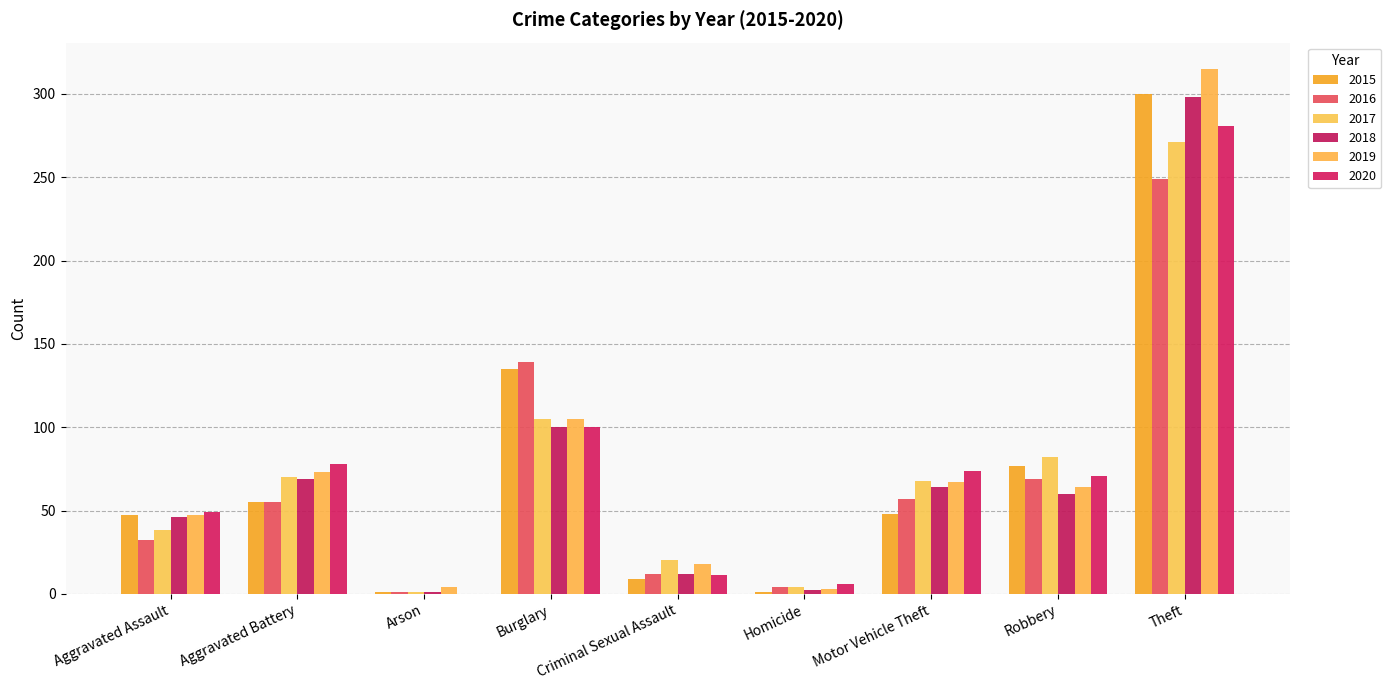

At which category is the sum across all series the highest?

Theft